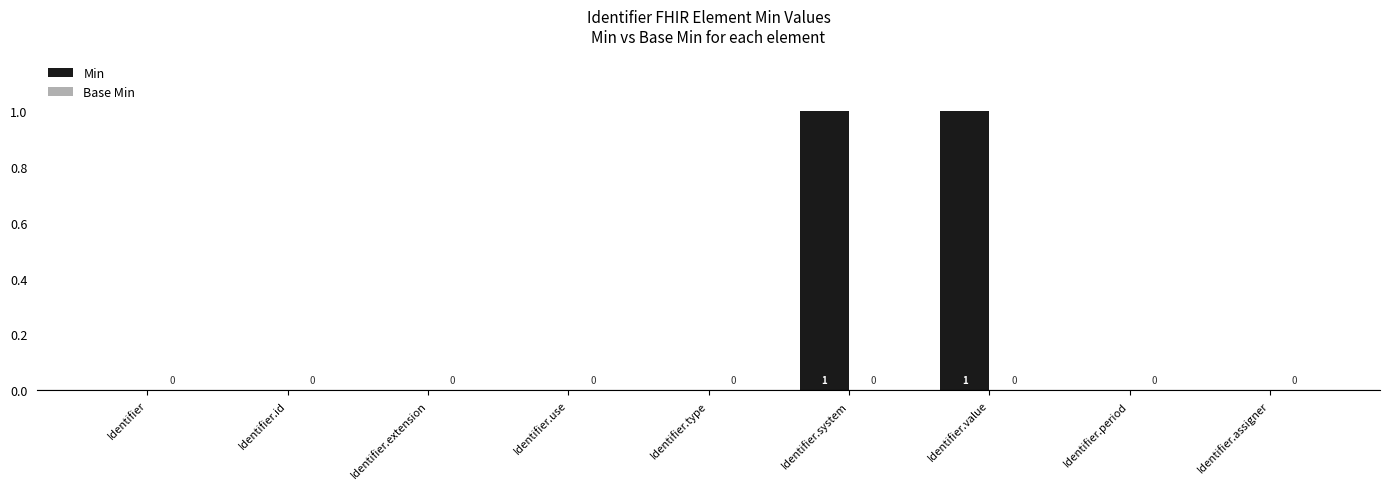

Reading left to right, extract all data points from this chart.

Identifier=0	Identifier.id=0	Identifier.extension=0	Identifier.use=0	Identifier.type=0	Identifier.system=1	Identifier.value=1	Identifier.period=0	Identifier.assigner=0